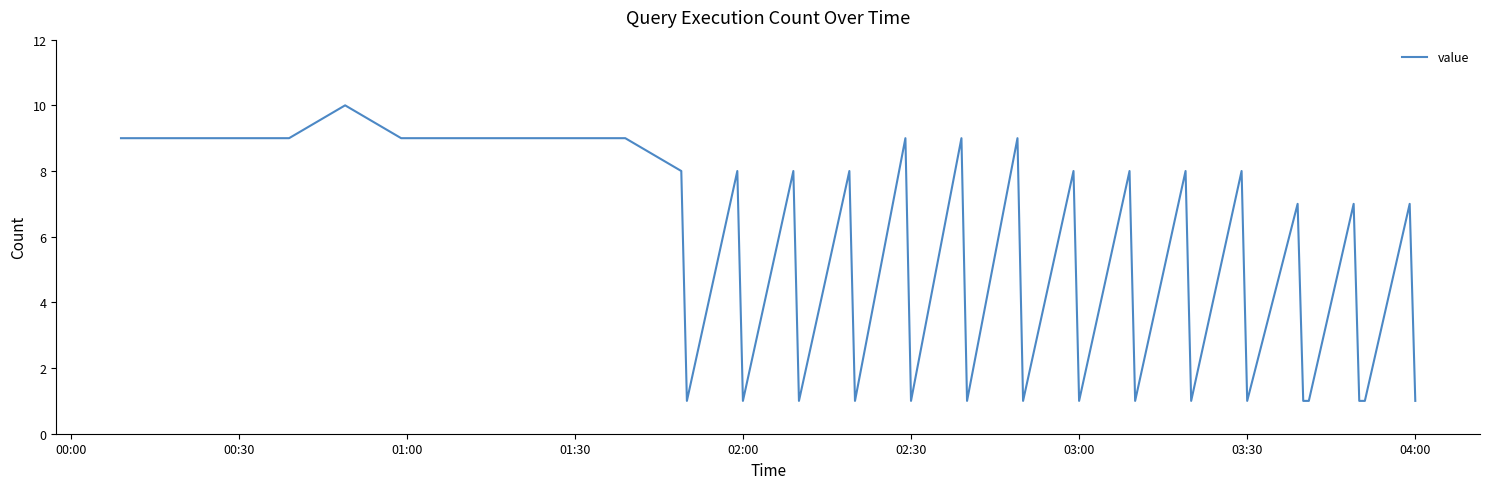

Reading left to right, extract all data points from this chart.

9	9	9	9	10	9	9	9	9	9	8	1	8	1	8	1	8	1	9	1	9	1	9	1	8	1	8	1	8	1	8	1	7	1	1	7	1	1	7	1